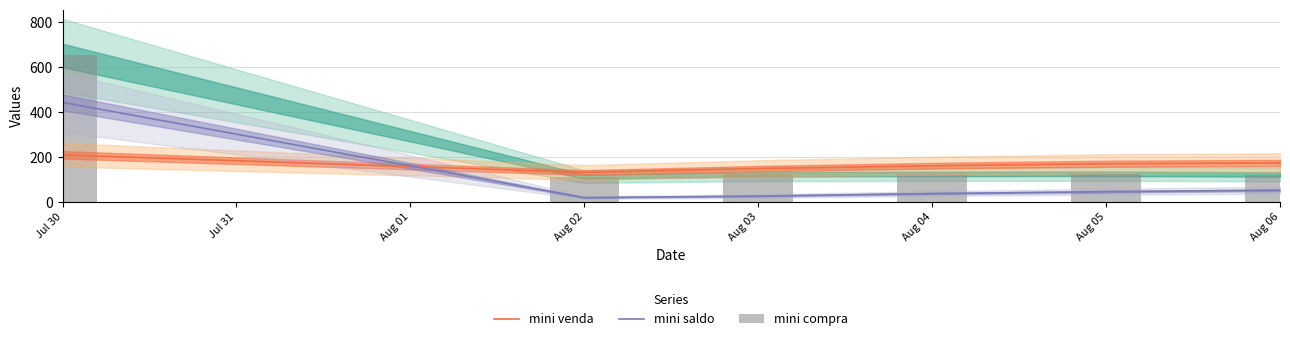

Which category has the highest value across all series?

Jul 30